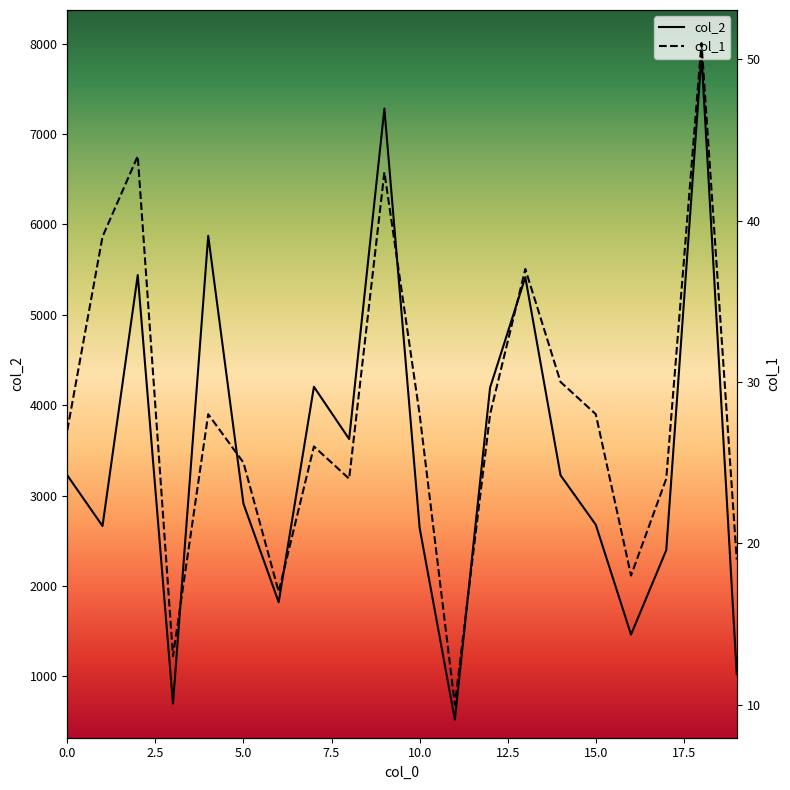

Does the chart display data point markers on the line(s)?

No